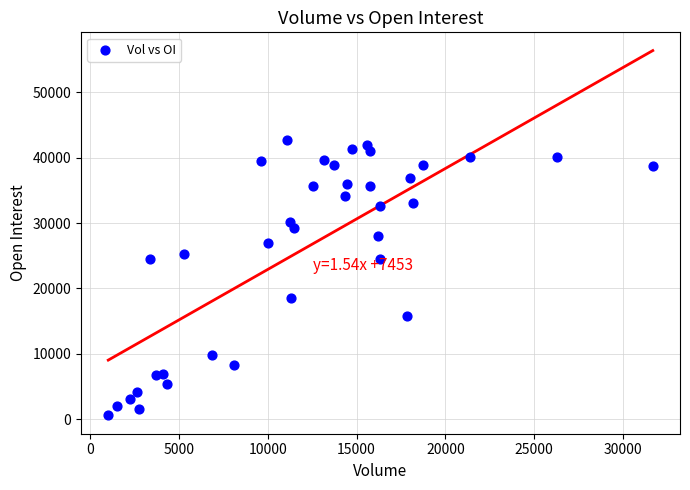

What is the range of X values (max minus min)?

30668